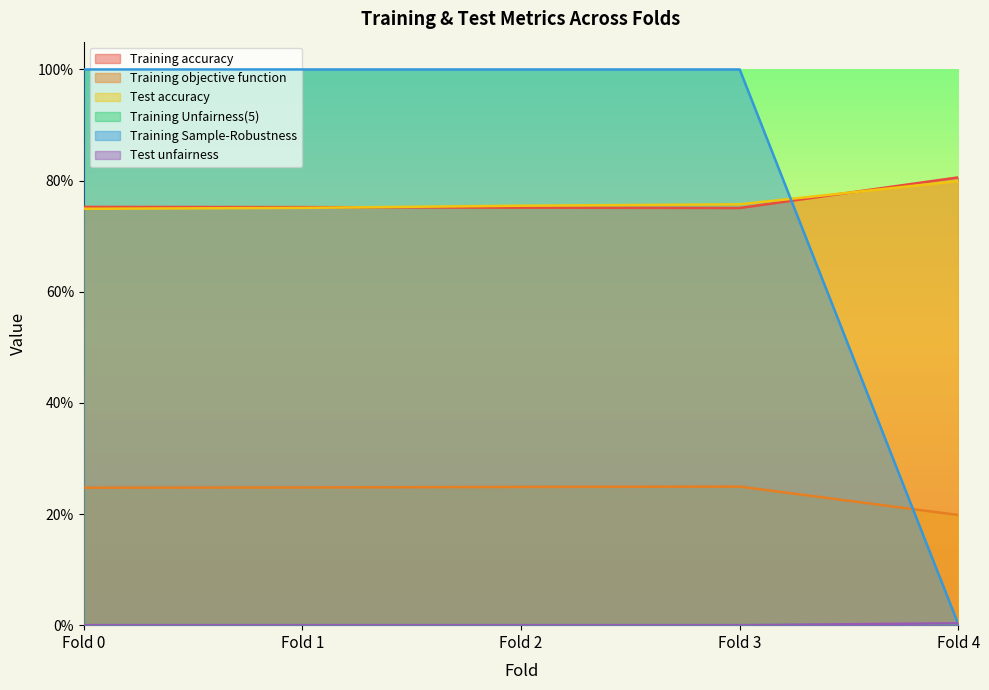

True or false: Training objective function has more than 2 points higher than both neighbors.

False